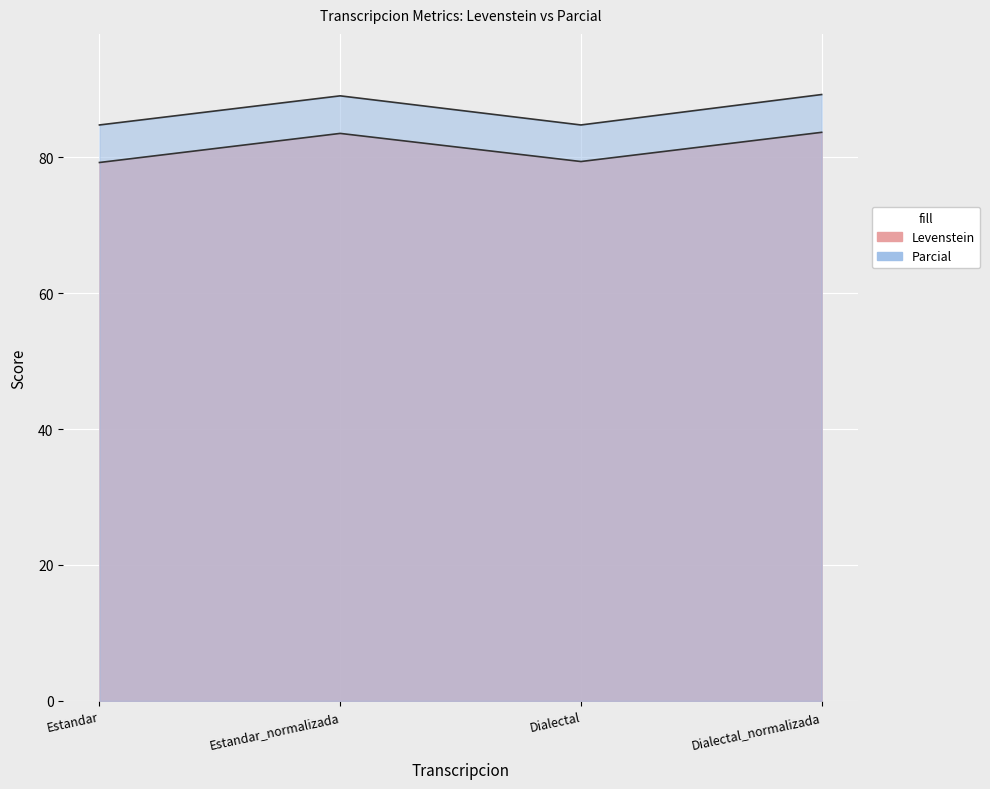

Which has a higher value, Estandar_normalizada or Estandar?

Estandar_normalizada